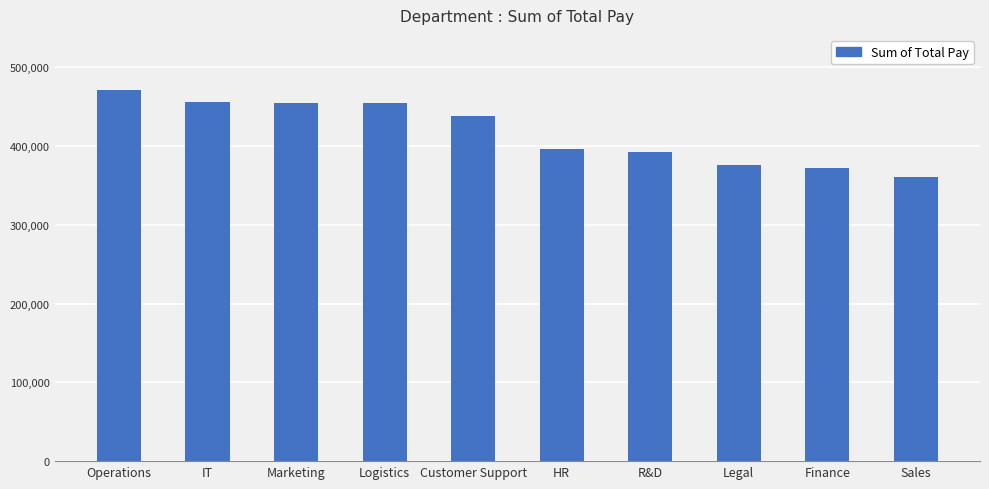

The value at Marketing is 455214.3. True or false?

True